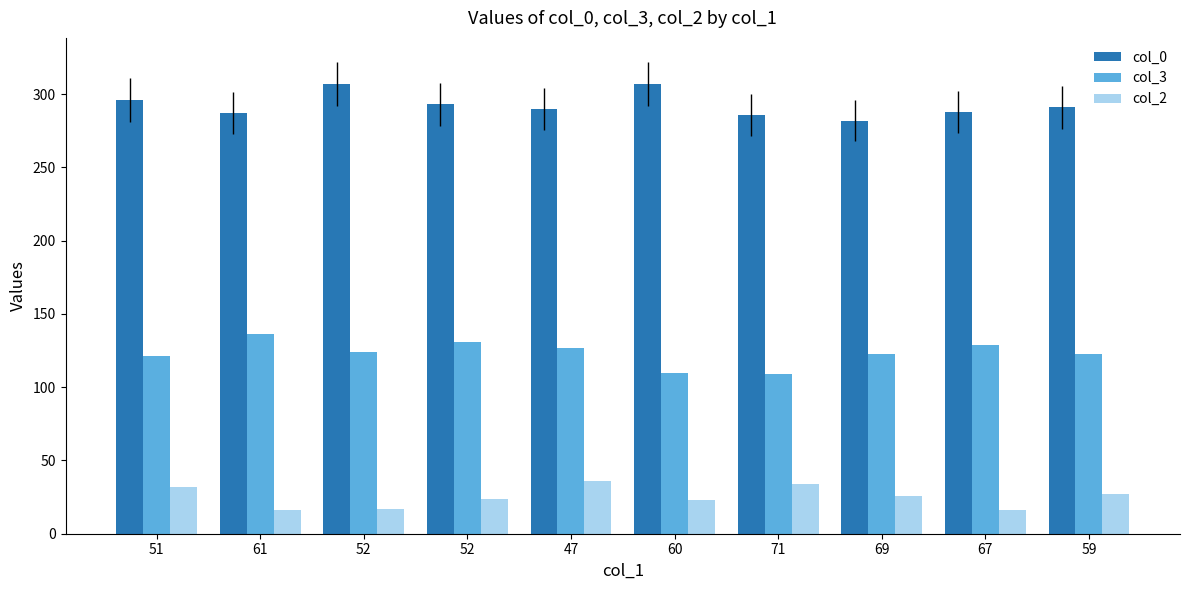

Which series changed the most between 52 and 67?

col_0